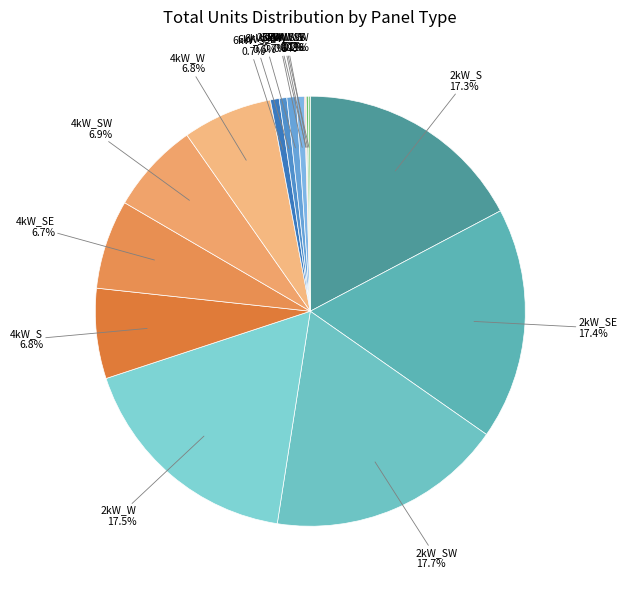

What portion of the pie excludes 4kW_W?

93.2%